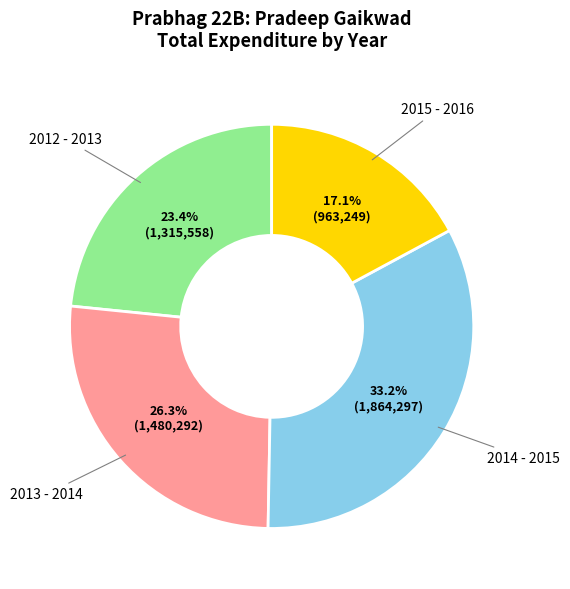

Is there a majority slice in this chart?

No